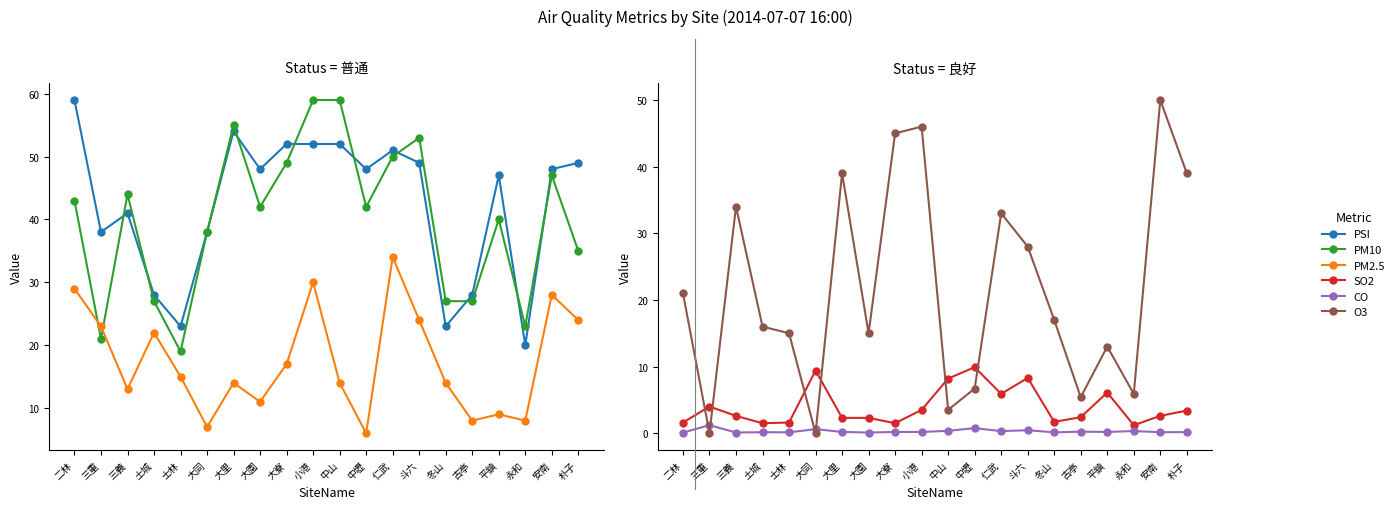

Is it true that PSI equals 52.0 at 大寮?

True